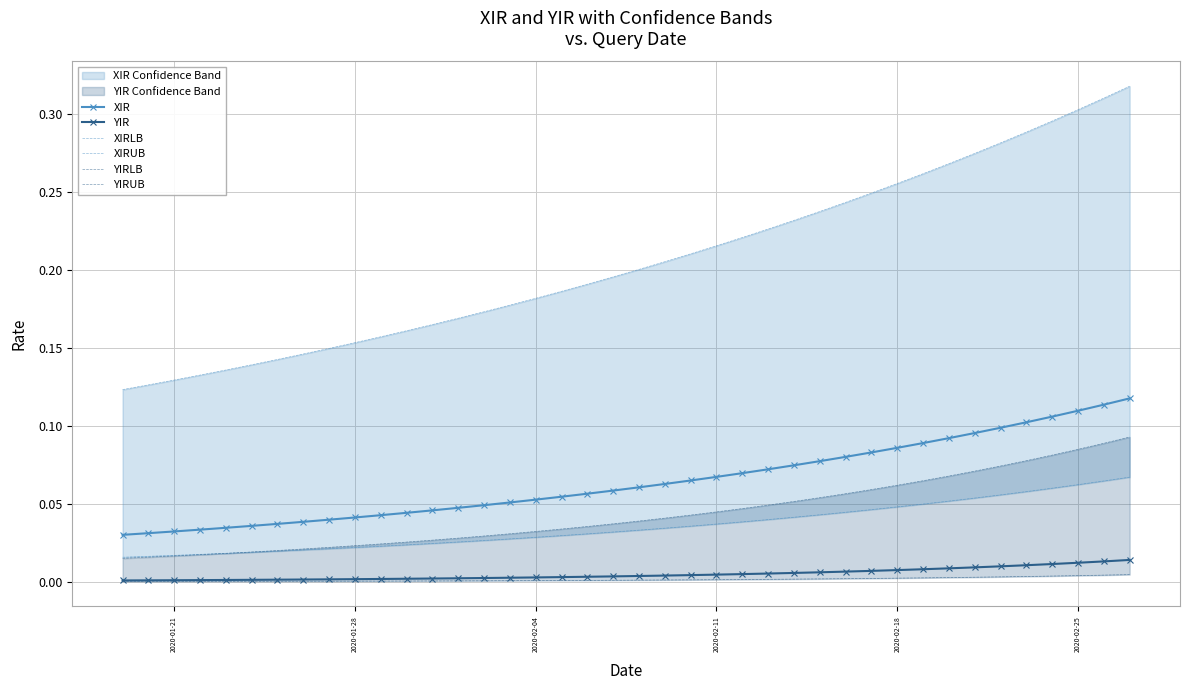

True or false: YIR and XIR intersect in this chart.

False